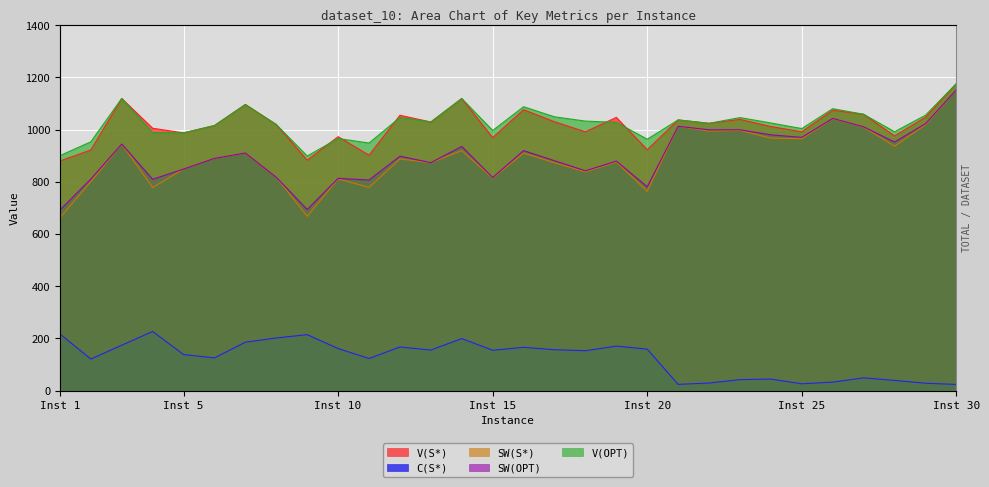

At which label is SW(OPT) closest to 921?

16